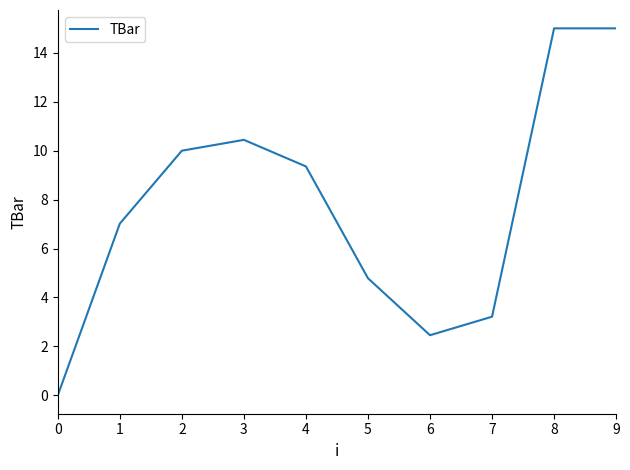

Approximately how many times larger is the value at 3 compared to 1?

1.5